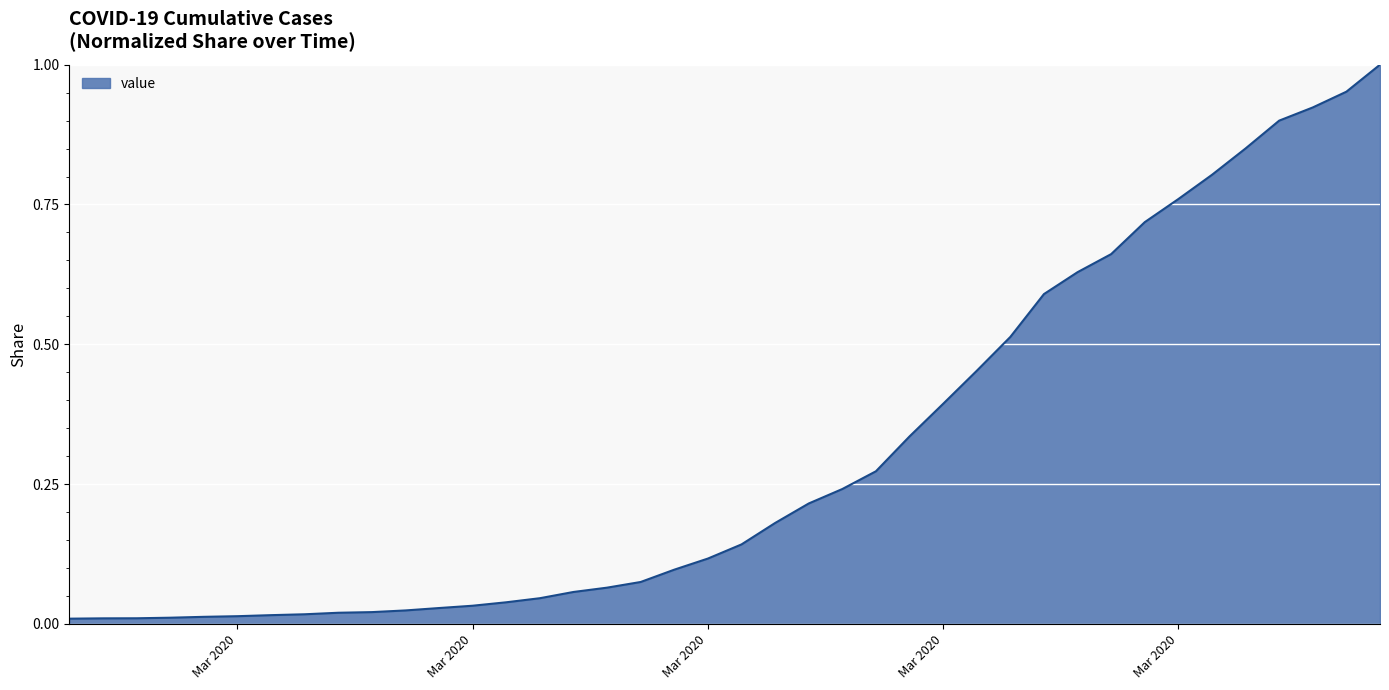

Which category has the highest value across all series?

2020-04-06